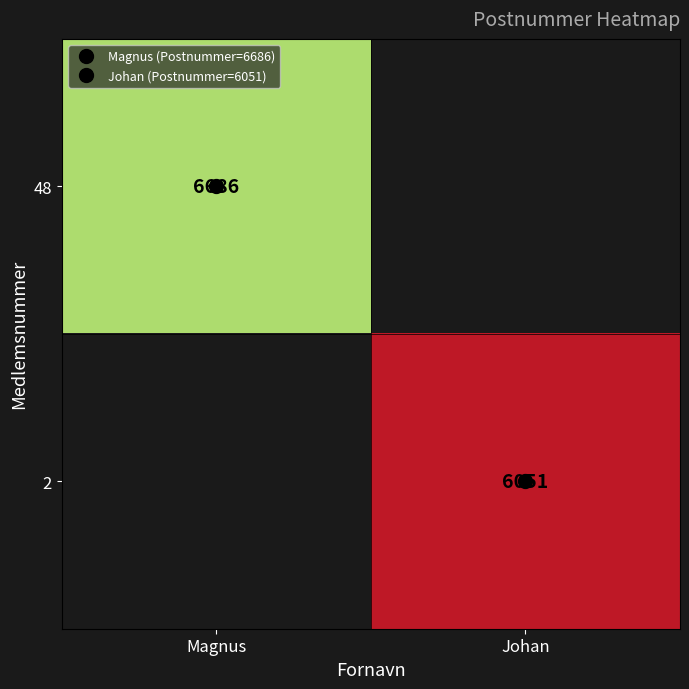

What is the greatest value displayed?

6686.0